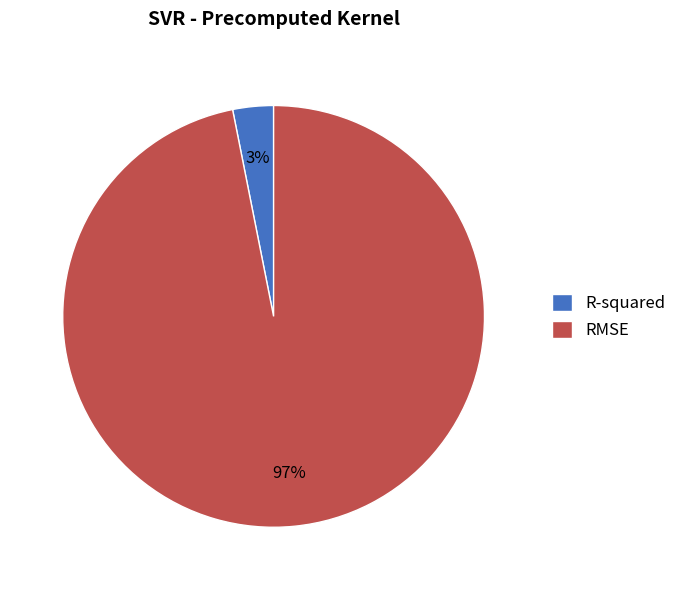

Rank the categories by value from lowest to highest.

R-squared, RMSE